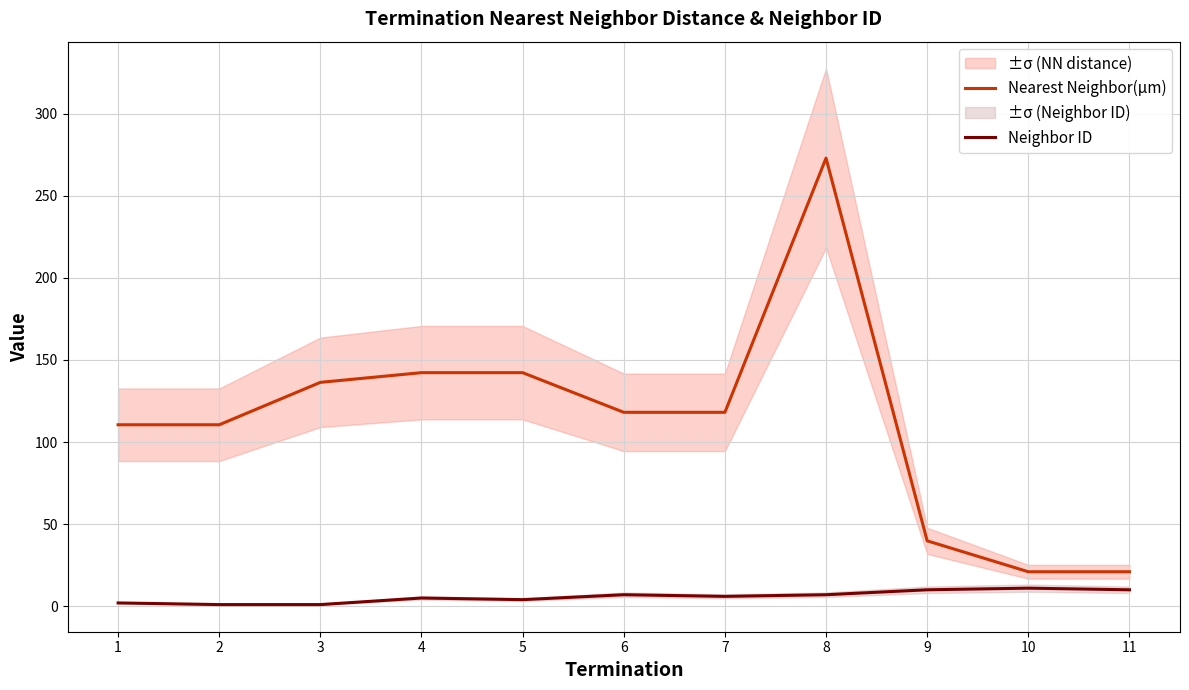

Where is the first local maximum for Nearest Neighbor(µm)?

8